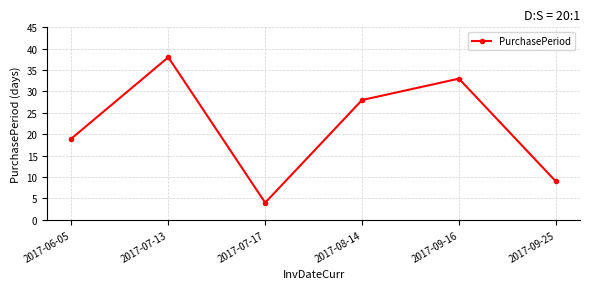

What is the difference between the maximum and minimum values?

34